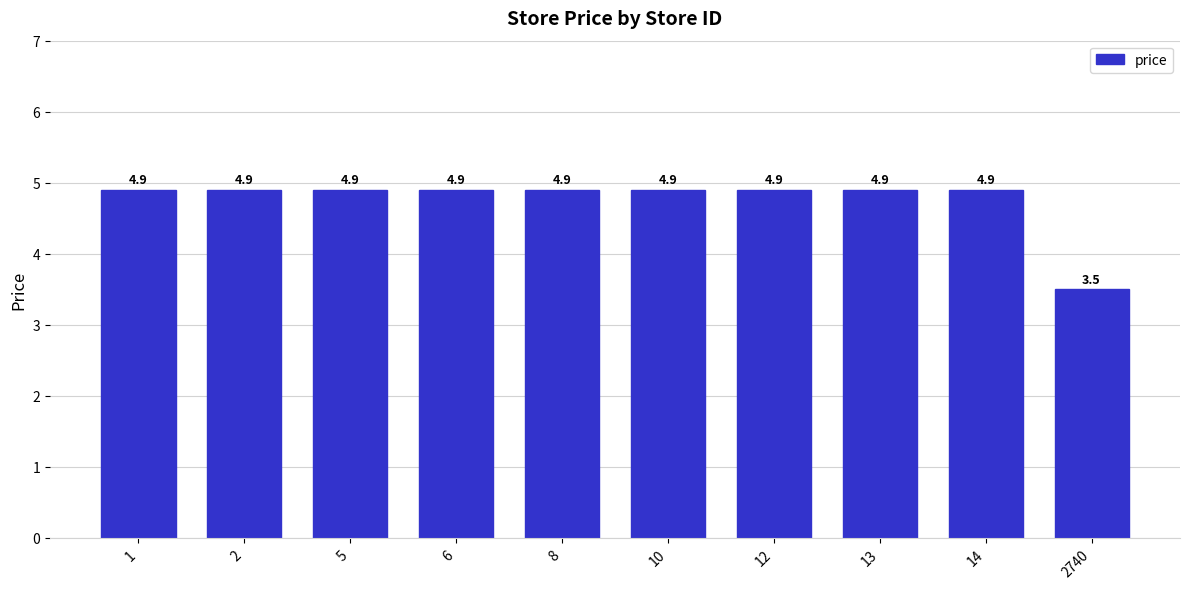

Reading right to left, extract all data points from this chart.

3.5	4.9	4.9	4.9	4.9	4.9	4.9	4.9	4.9	4.9